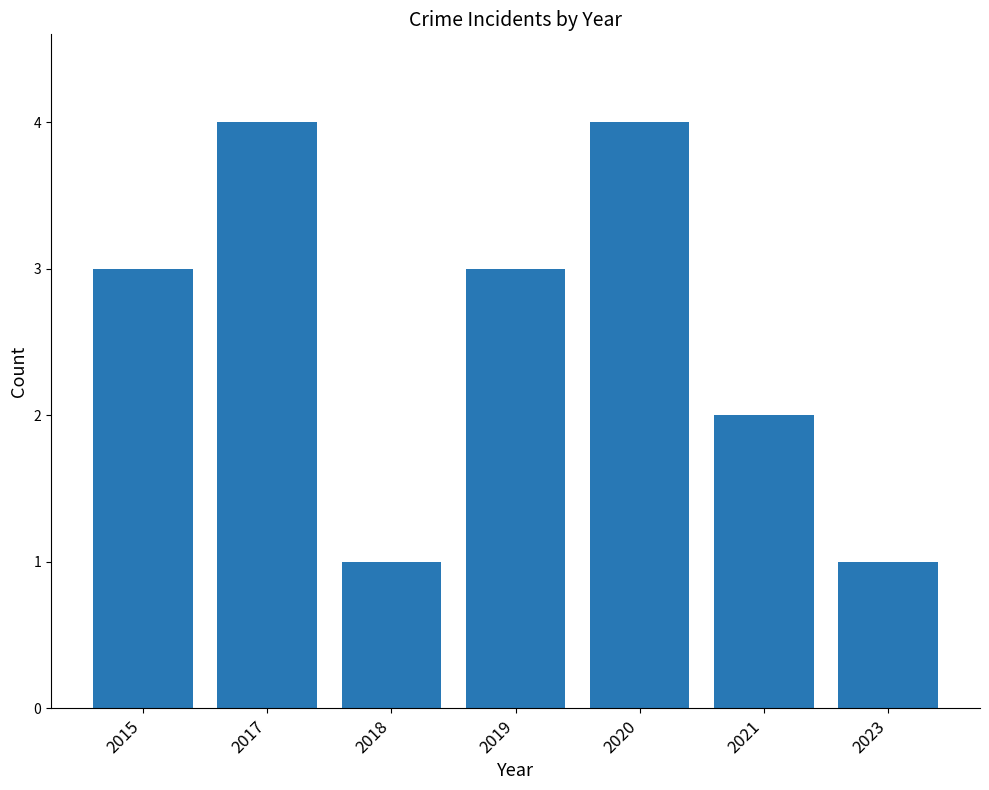

Count the number of data series in this chart.

1